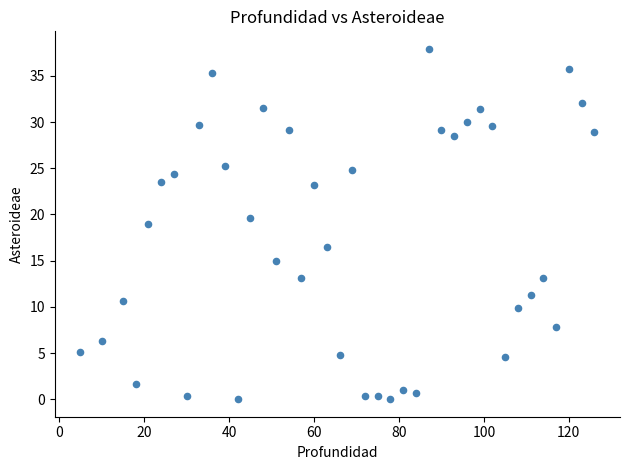

What is the range of Y values (max minus min)?

37.9